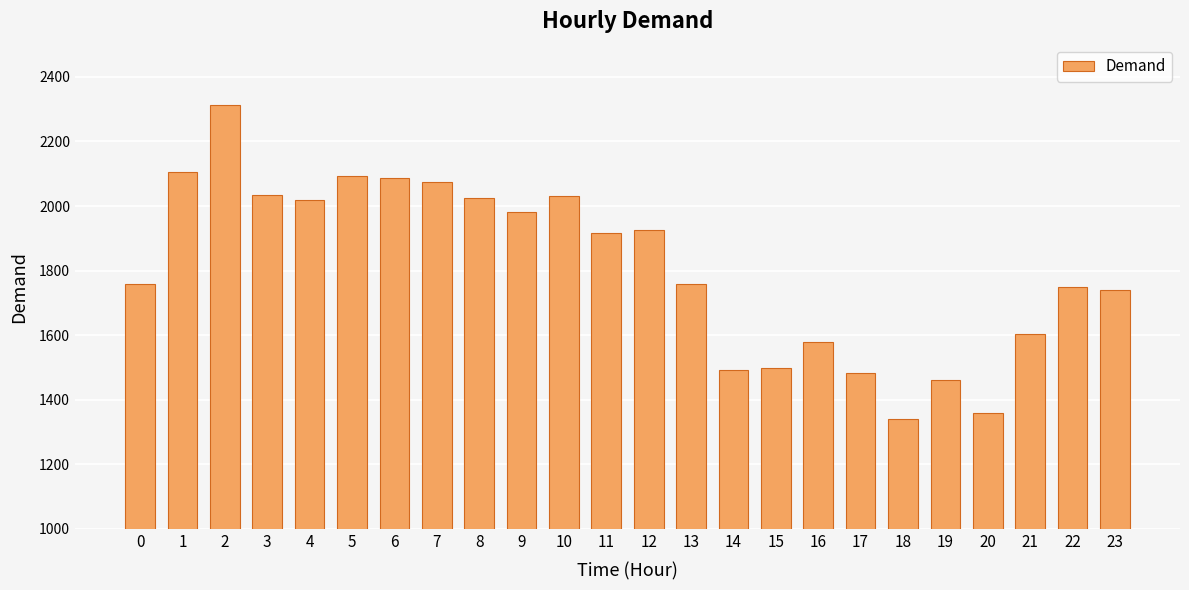

Which category has the highest value across all series?

2